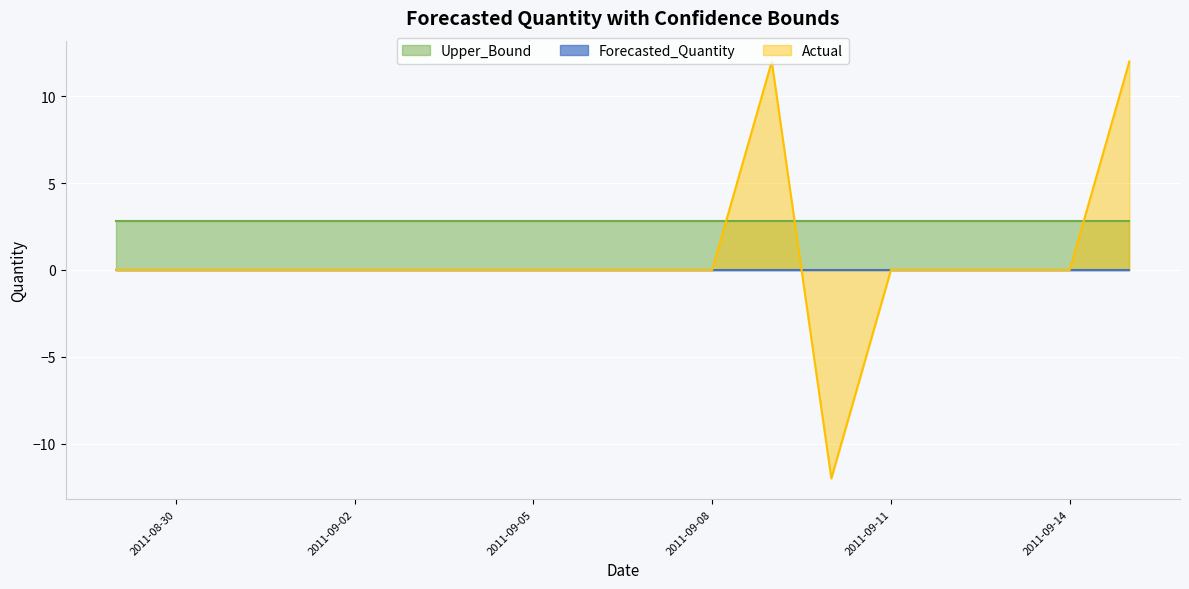

Which series changed the most between 2011-09-03 and 2011-09-11?

Forecasted_Quantity